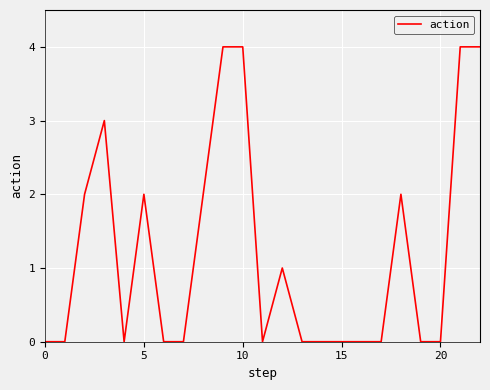

How many lines are shown in the chart?

1